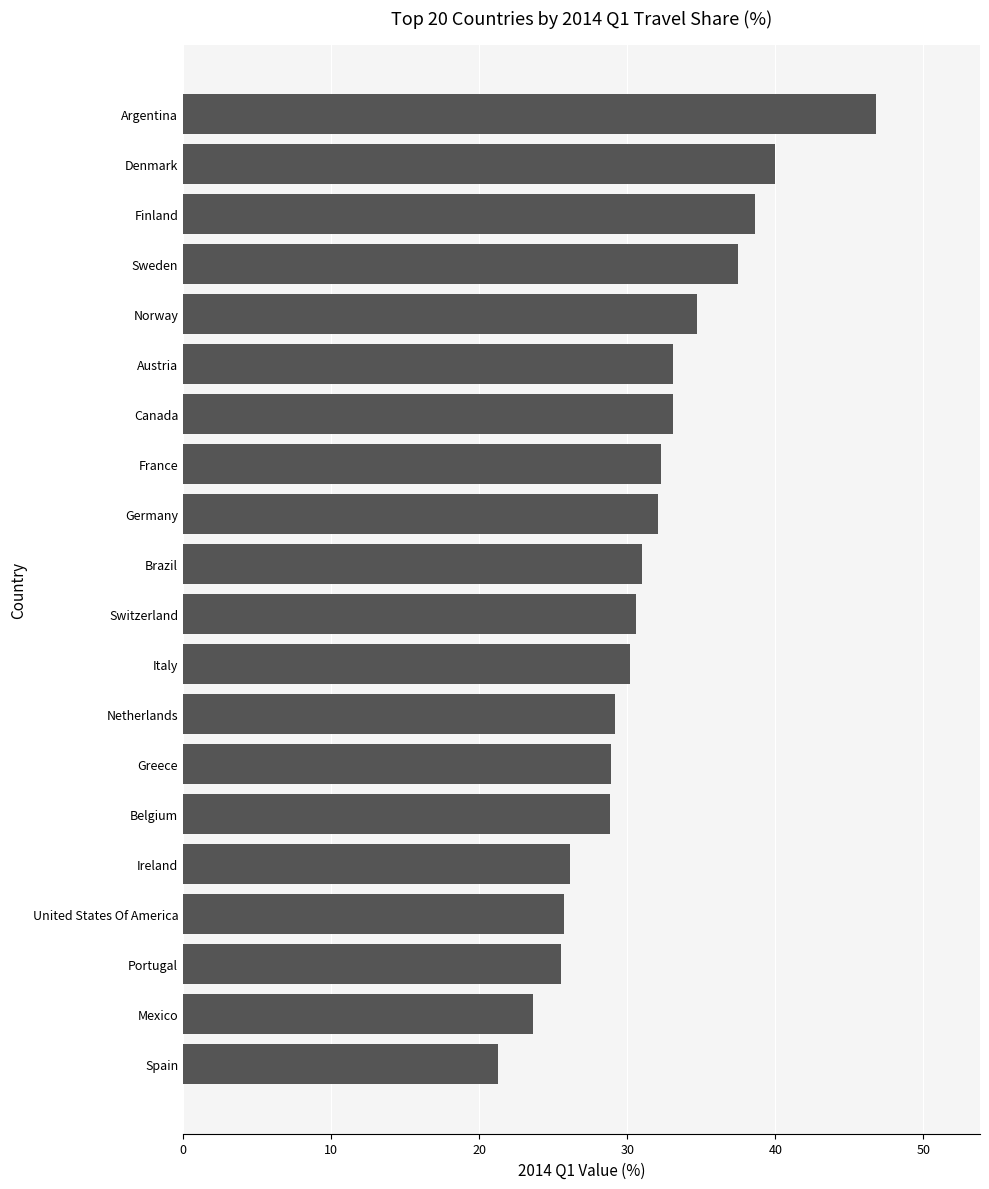

What is the difference between the maximum and second lowest values?

23.2